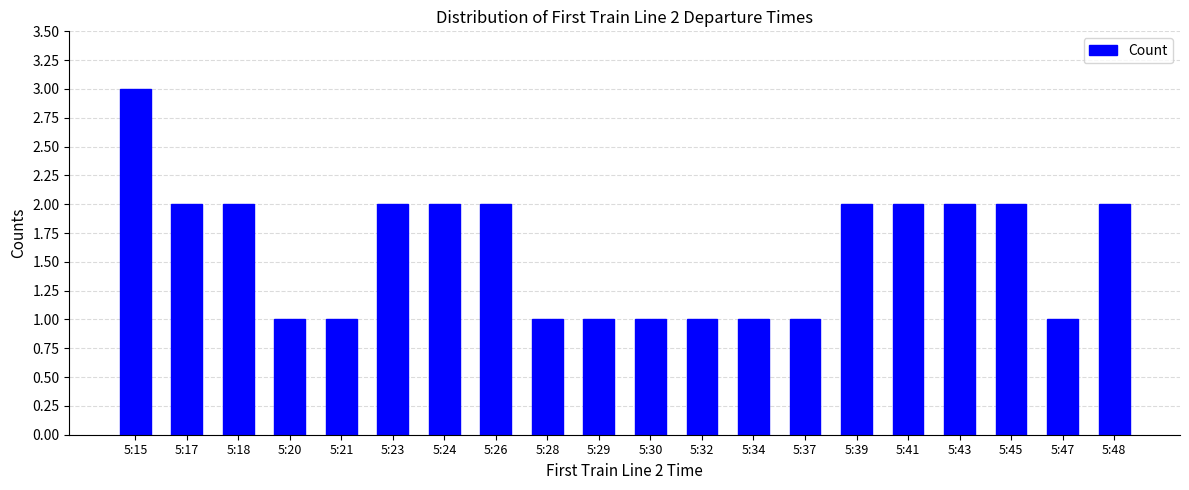

True or false: the data shows 2 at 5:48.

True